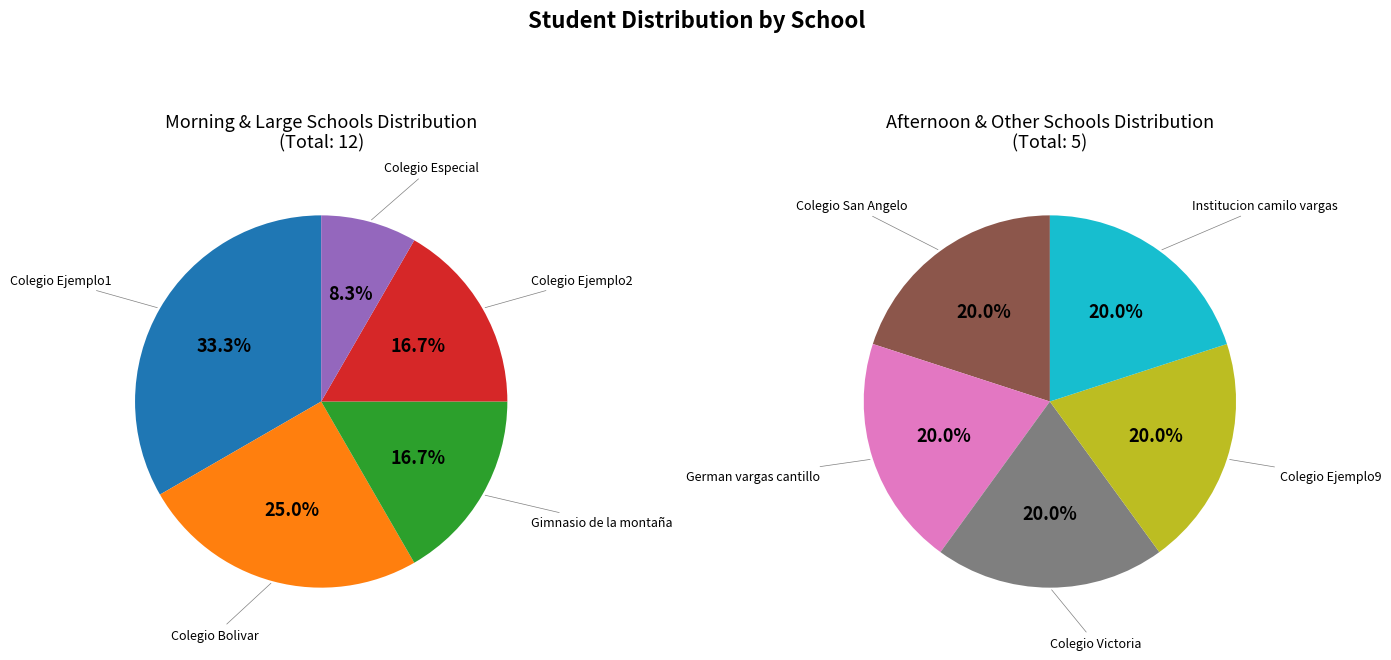

Does Institucion camilo vargas represent more than half of the total?

No